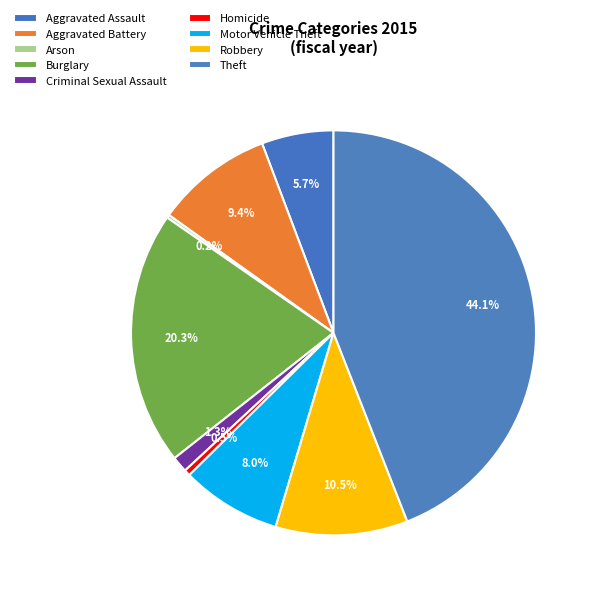

To the nearest percent, what portion does Burglary represent?

20%